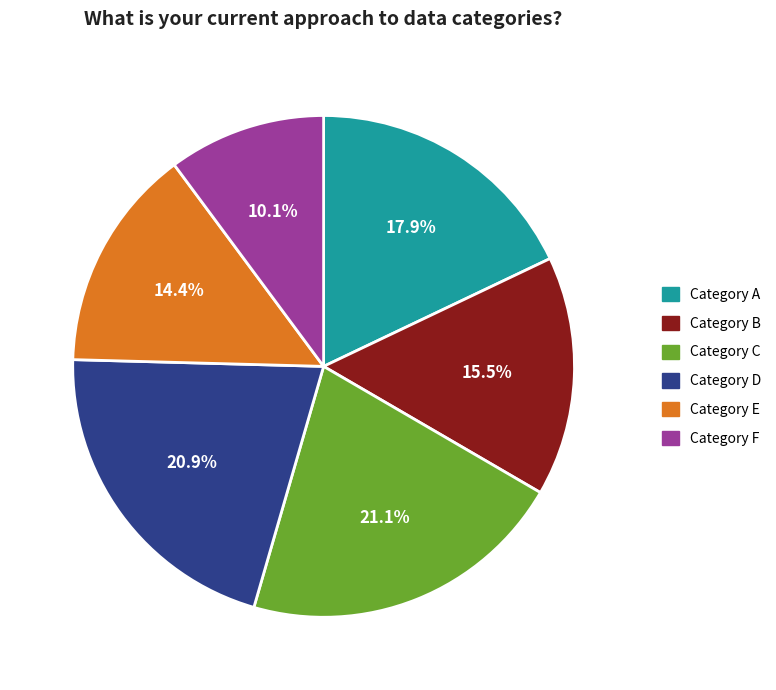

Approximately how many times larger is the value at Category D compared to Category F?

2.1